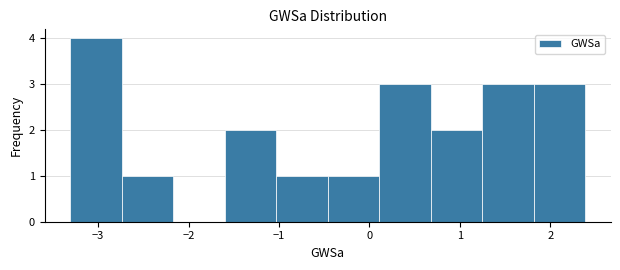

How tall is the bar that spans 1.2 to 1.8 on the x-axis? Neither the bar edges nor the heights are printed on the chart, so give them approximately, as read against the axes.

3